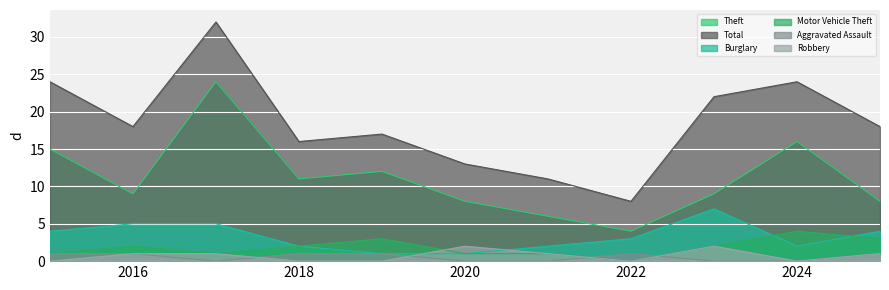

The value of Motor Vehicle Theft at 2015 is 1. True or false?

True